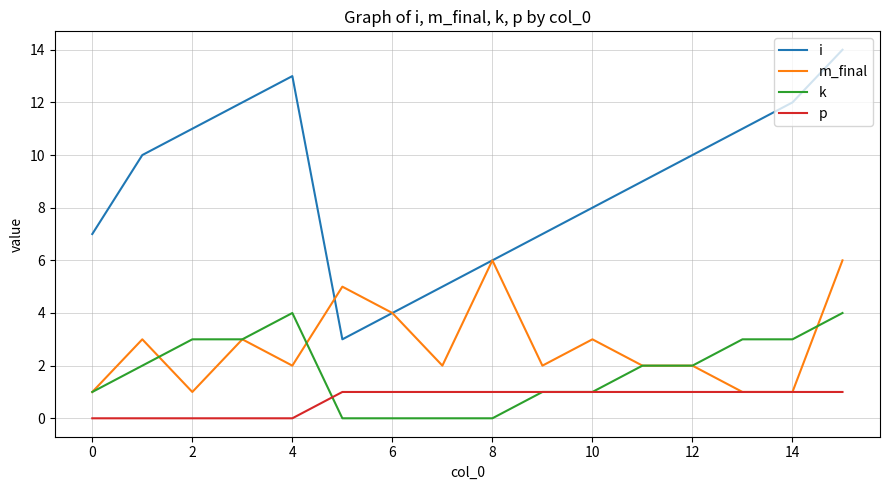

List the series in order of their peak value, highest first.

i, m_final, k, p